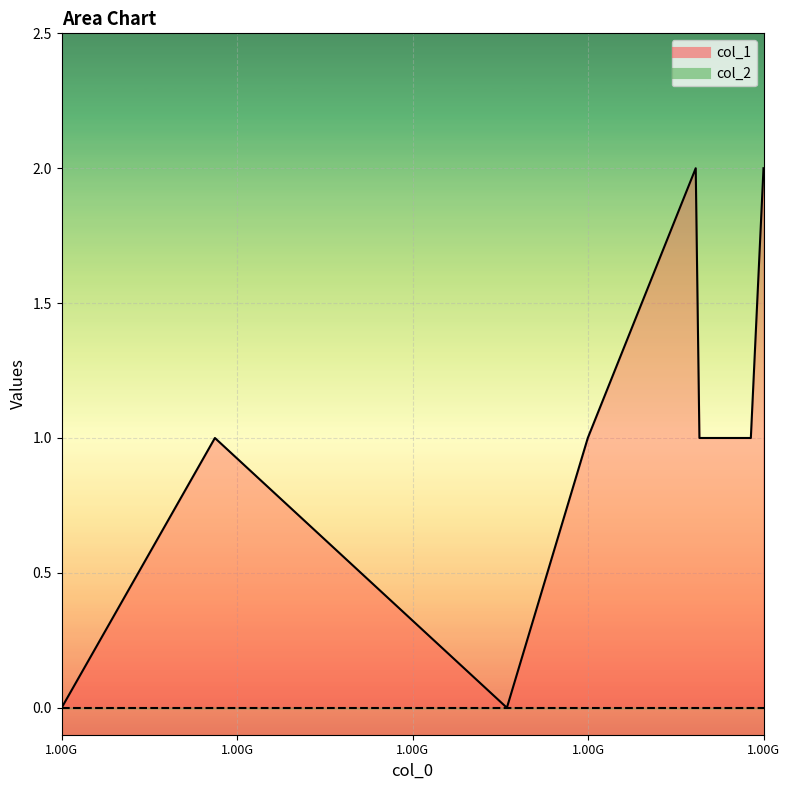

Approximately how many times larger is the value at 1440778325 compared to 1441073613?

0.5